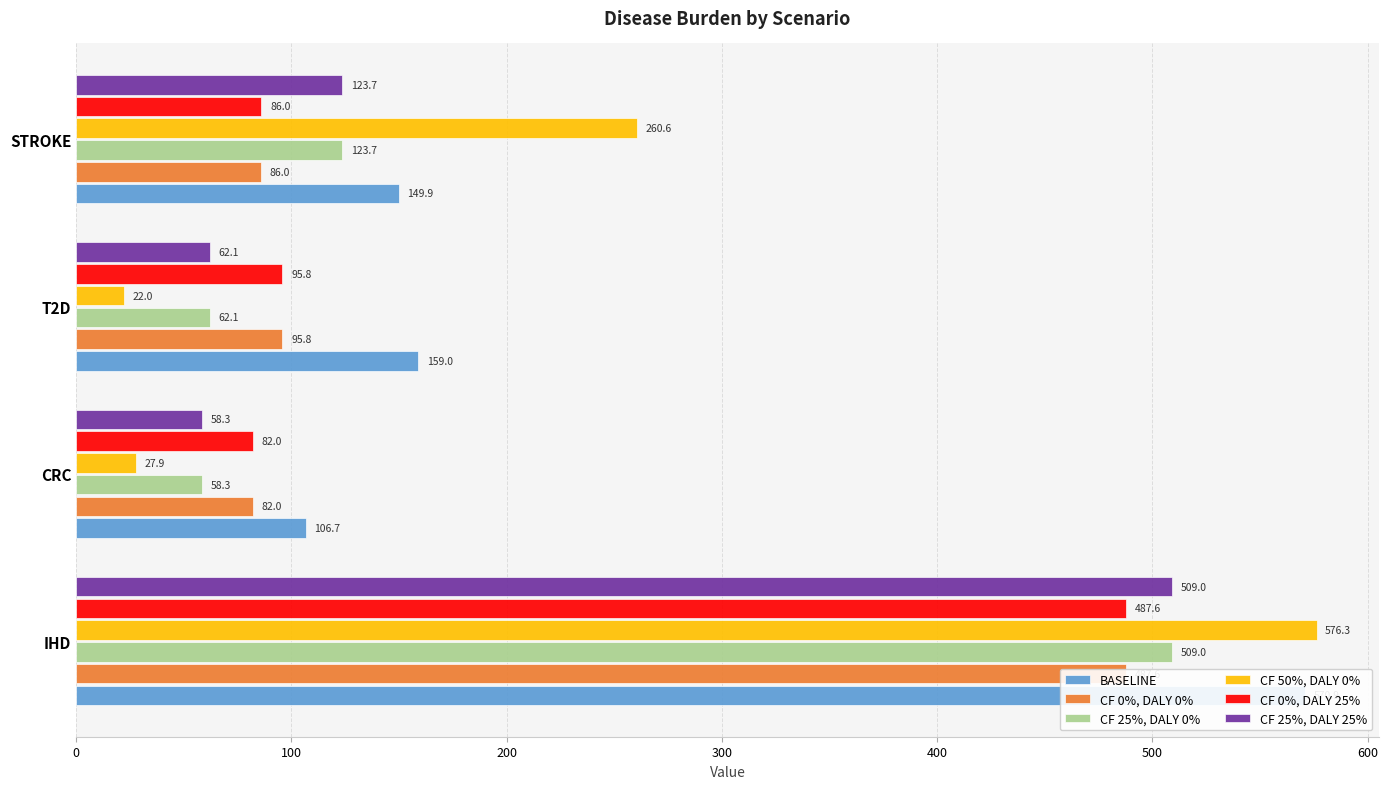

What is the difference between the maximum and minimum values in the CF 0%, DALY 0% series?

405.5